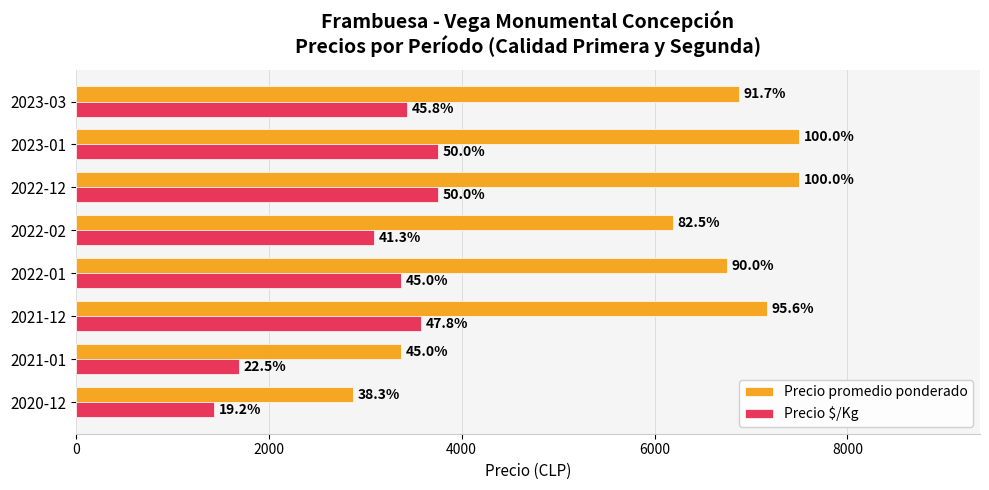

What is the difference between the second highest and second lowest values in the Precio promedio ponderado series?

4125